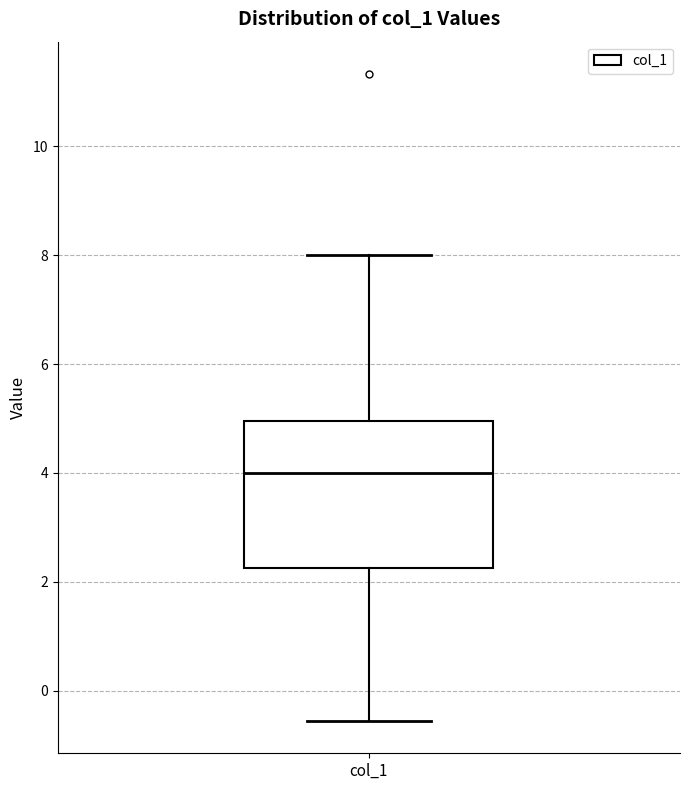

Where does the upper whisker of the box for col_1 end on the y-axis? The values are not printed on the chart, so give them approximately, as read against the axis.

8.0